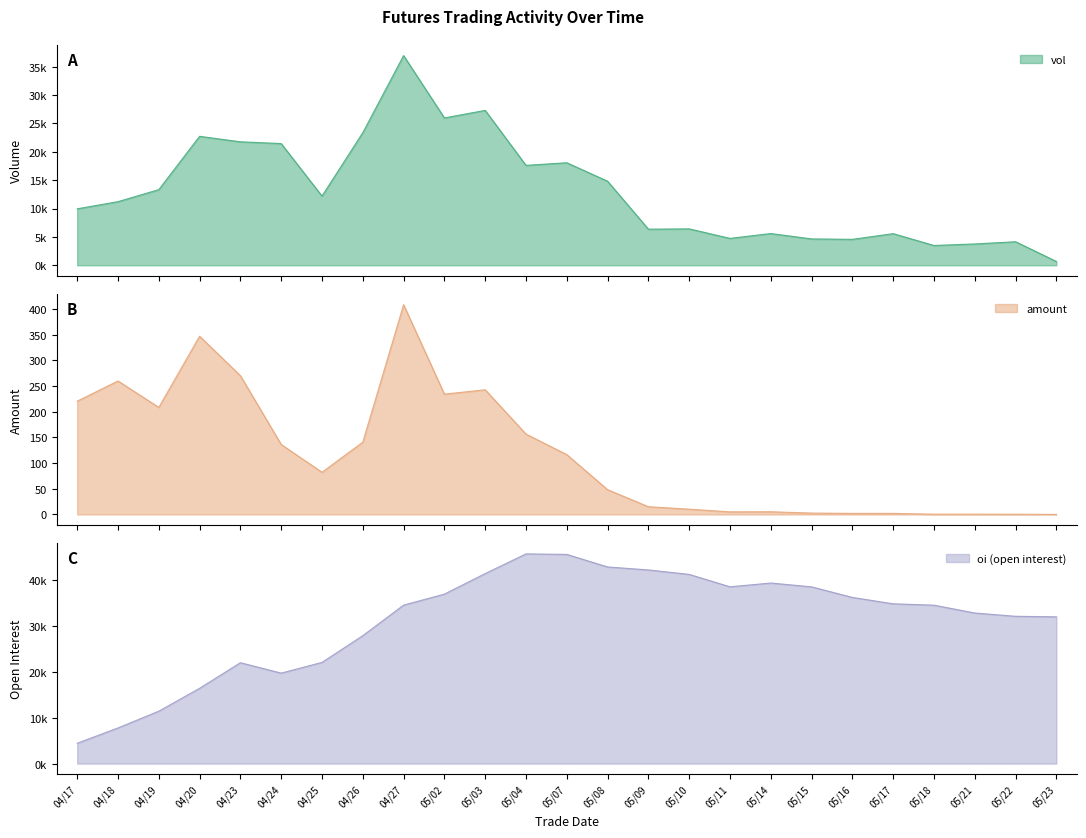

What is the maximum value for amount?

408.3